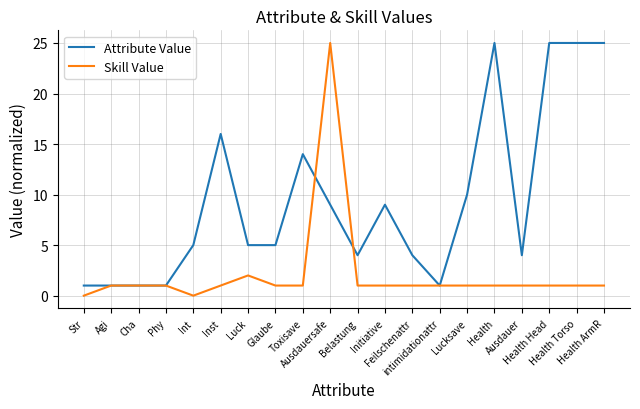

What is the total value across all series at Belastung?

5